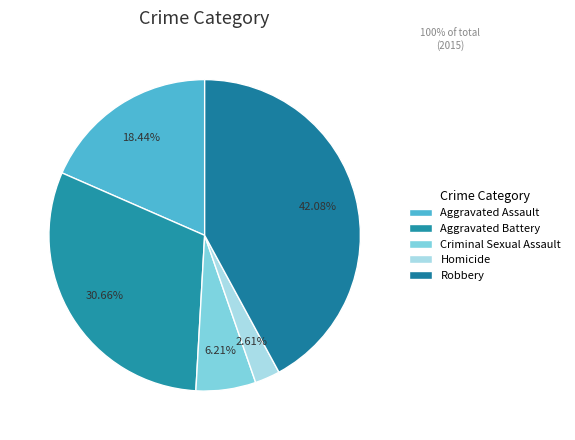

Does any single category account for the majority?

No